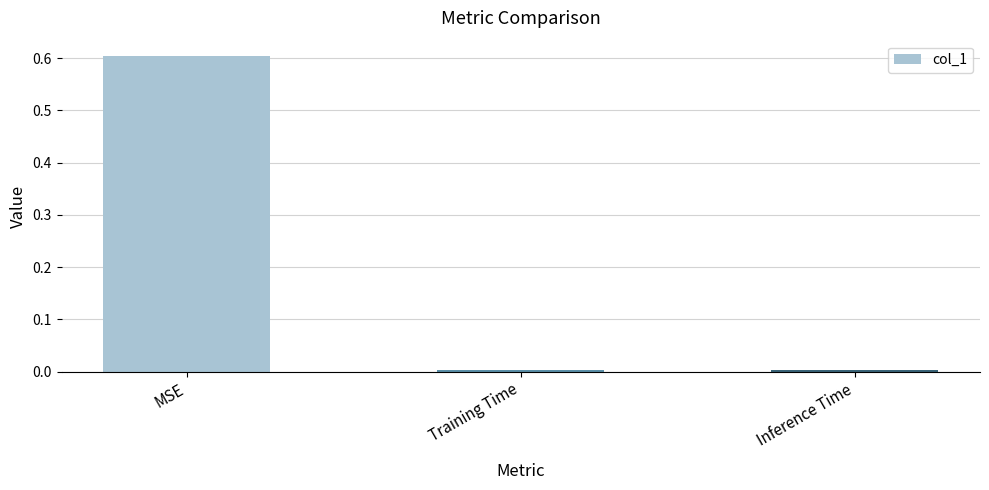

What is the greatest value displayed?

0.6